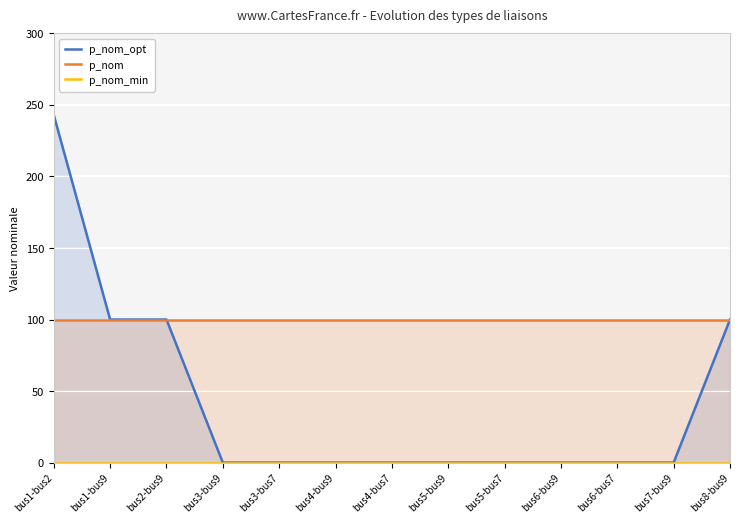

Rank the series by their maximum value, from highest to lowest.

p_nom_opt, p_nom, p_nom_min